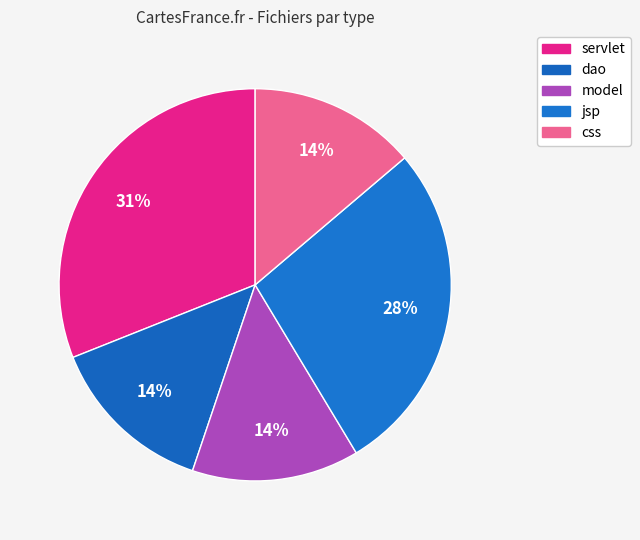

How many segments does this pie chart have?

5